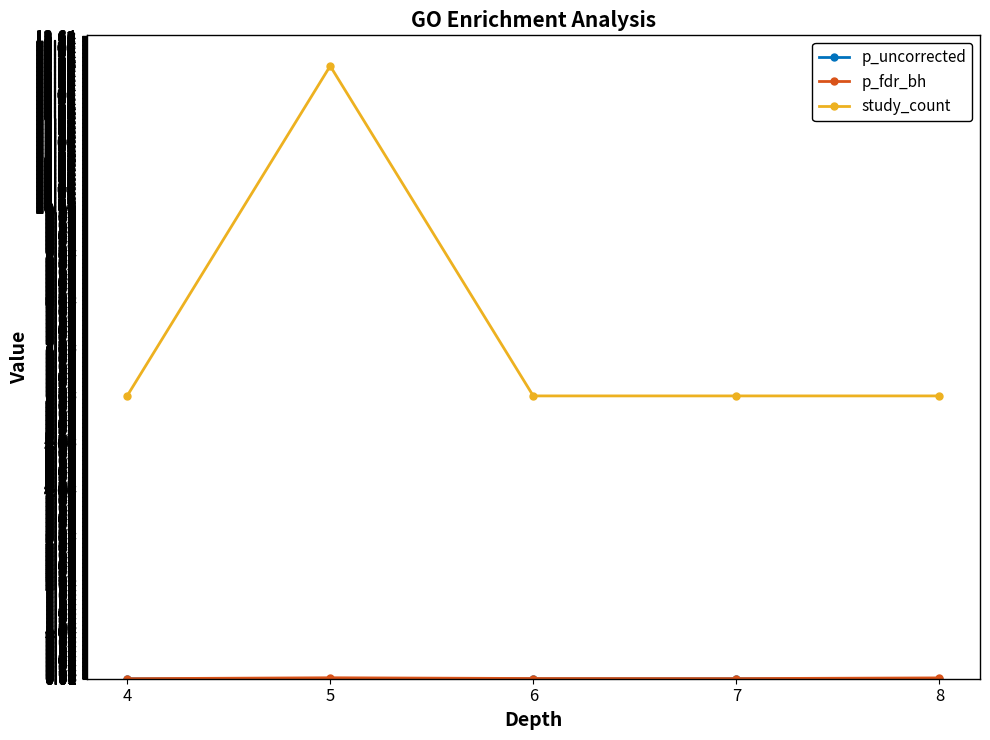

The study_count series shows 6.0 at 4. True or false?

True